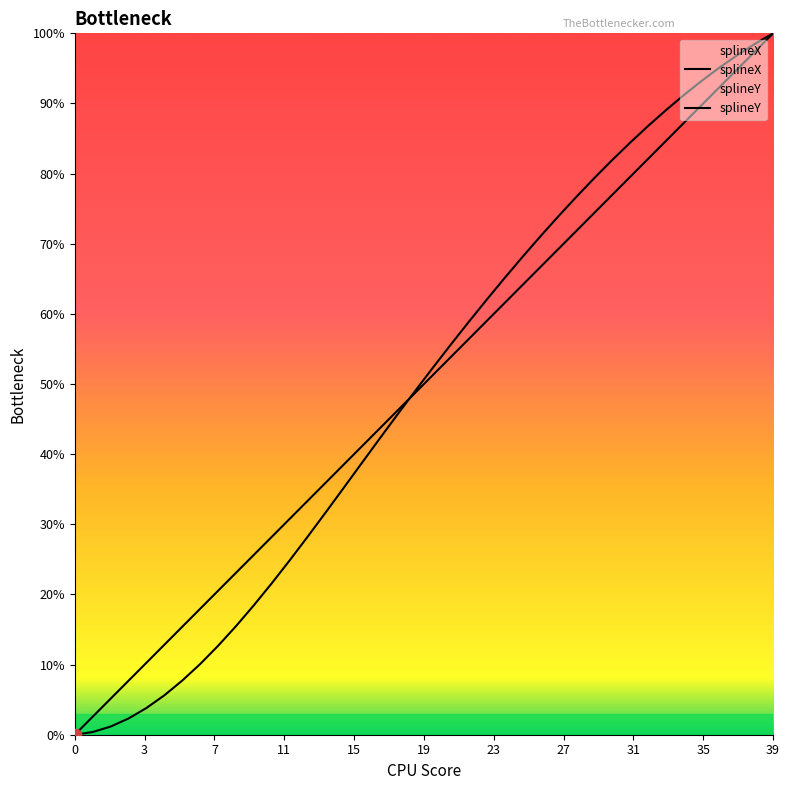

Which series has the largest total across all categories?

splineX